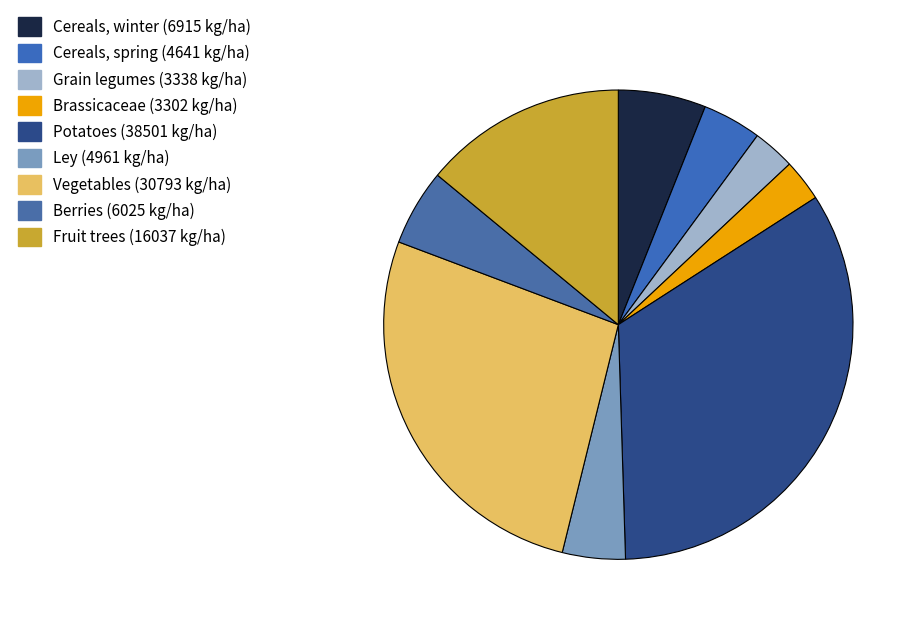

To the nearest percent, what percentage of the pie is Cereals, spring?

4%